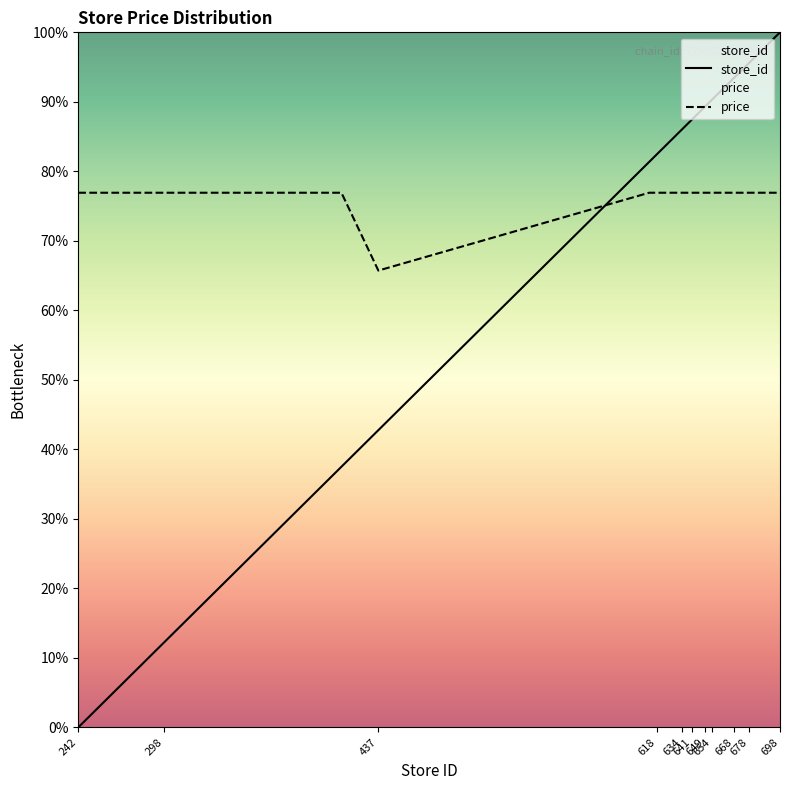

At how many categories does at least one series exceed 10?

21